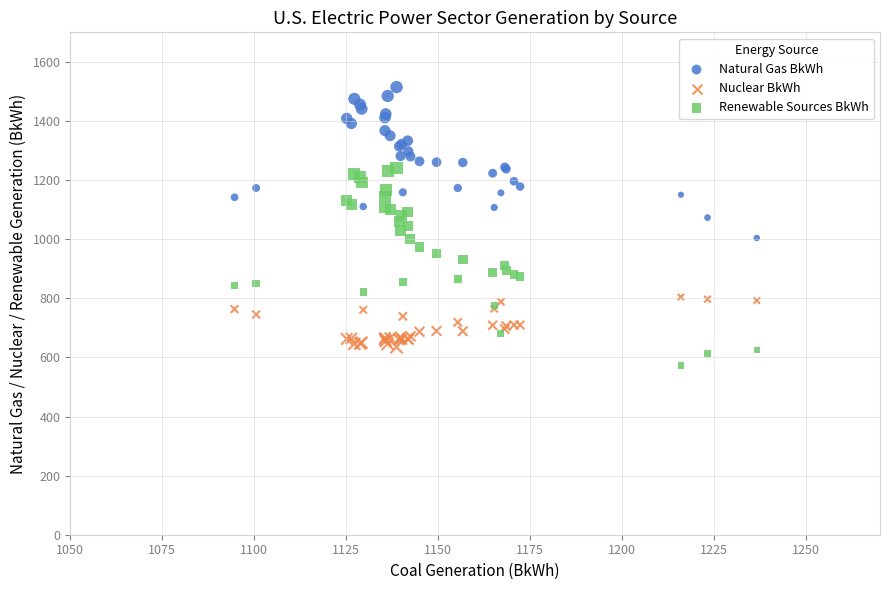

Which series has the widest spread of Y values?

Renewable Sources BkWh